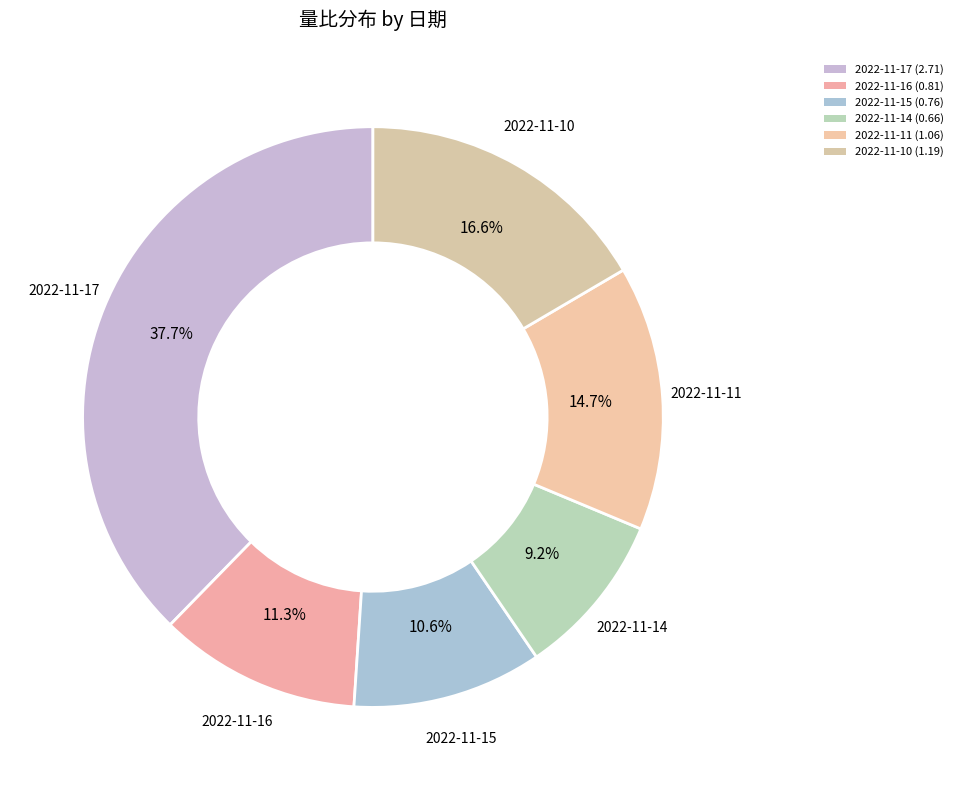

What percentage do 2022-11-17 and 2022-11-11 together represent?

52.4%